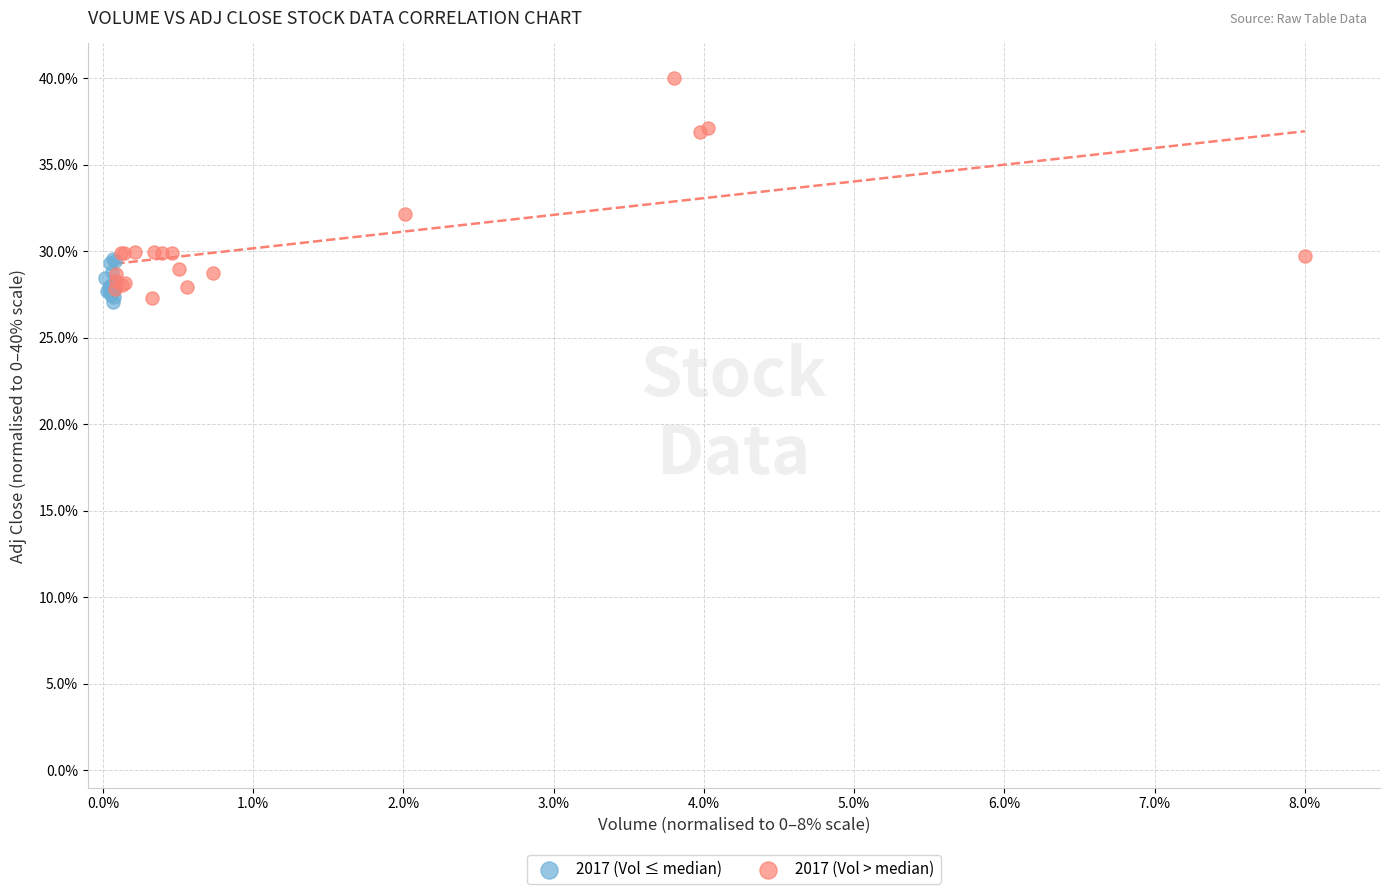

Which series contains the highest Y value?

2017 (Vol > median)